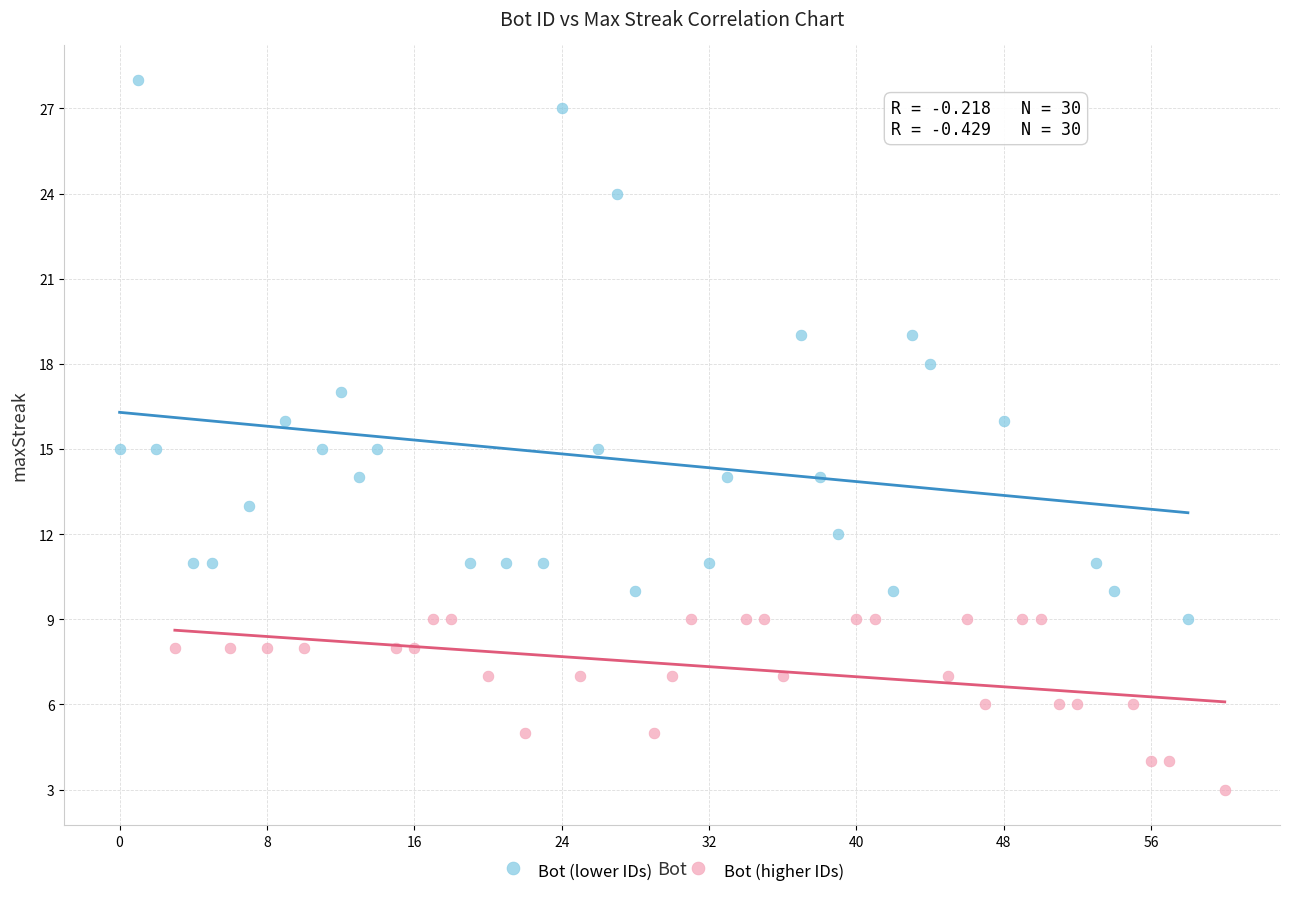

Which series contains the highest Y value?

Bot (lower IDs)